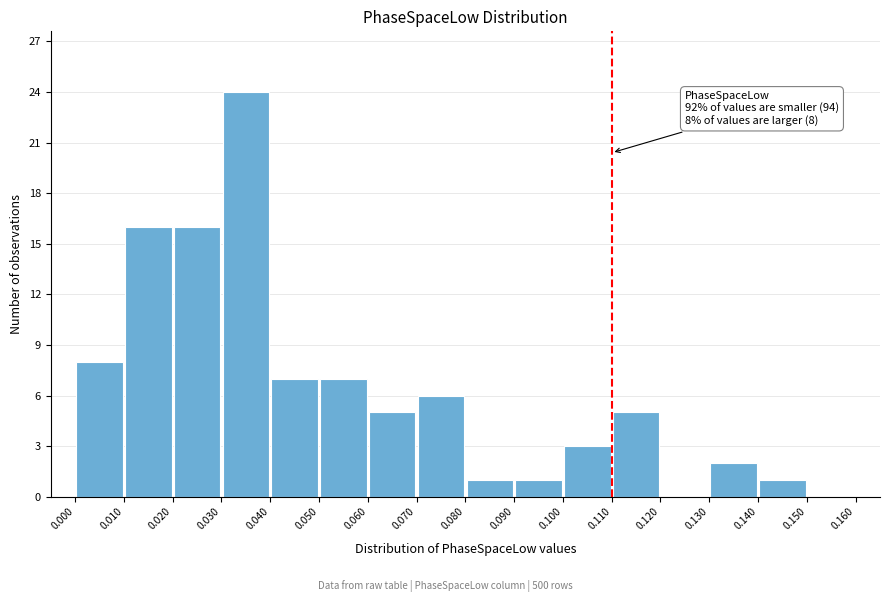

Over which range of the x-axis is the bar tallest?

0.030 to 0.040